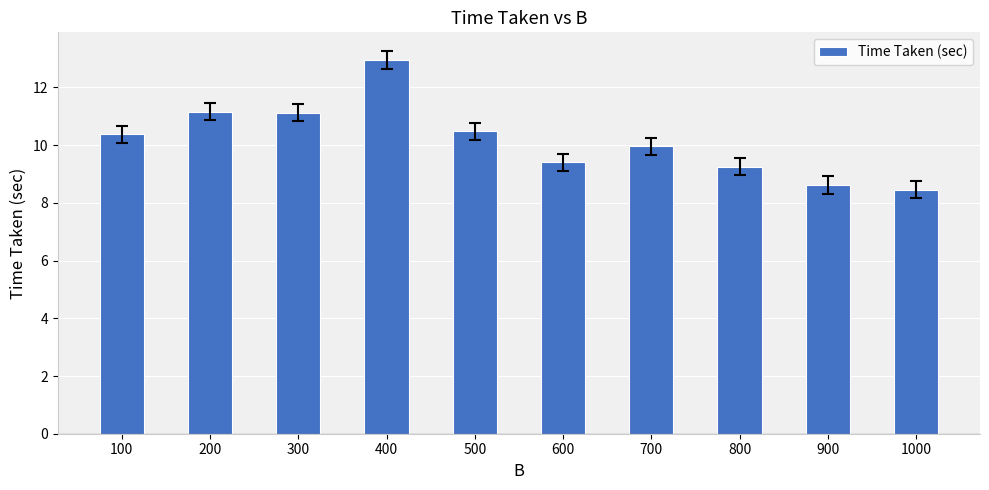

Read the value at 700.

10.0